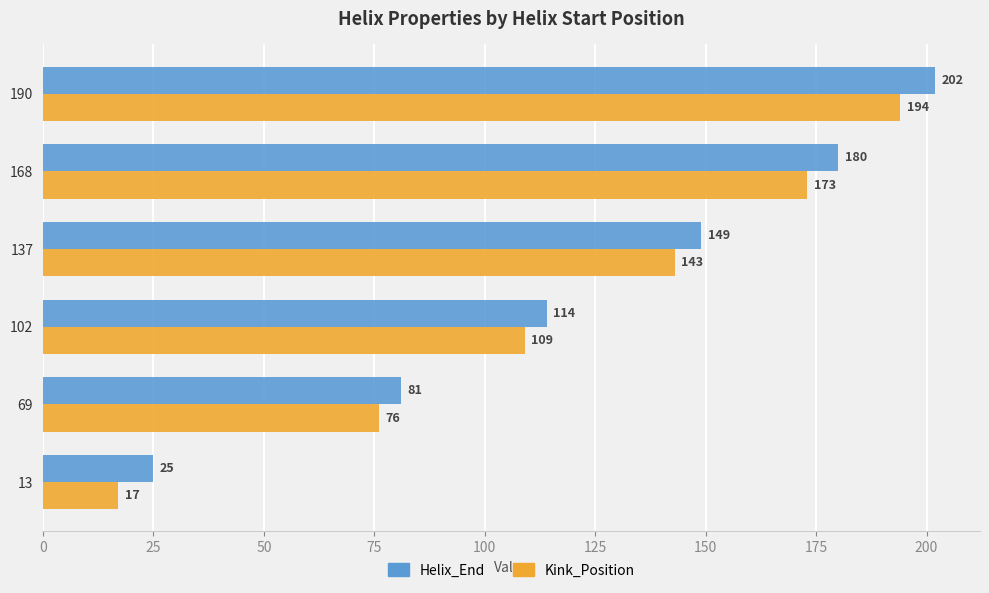

Which category has the highest value in the Helix_End series?

190